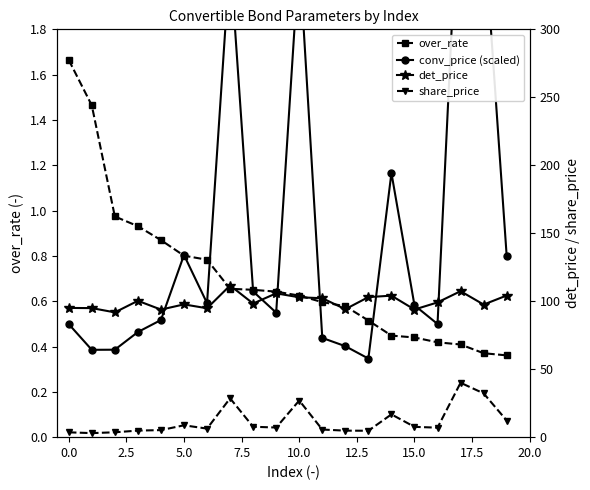

At how many categories does at least one series exceed 71?

20